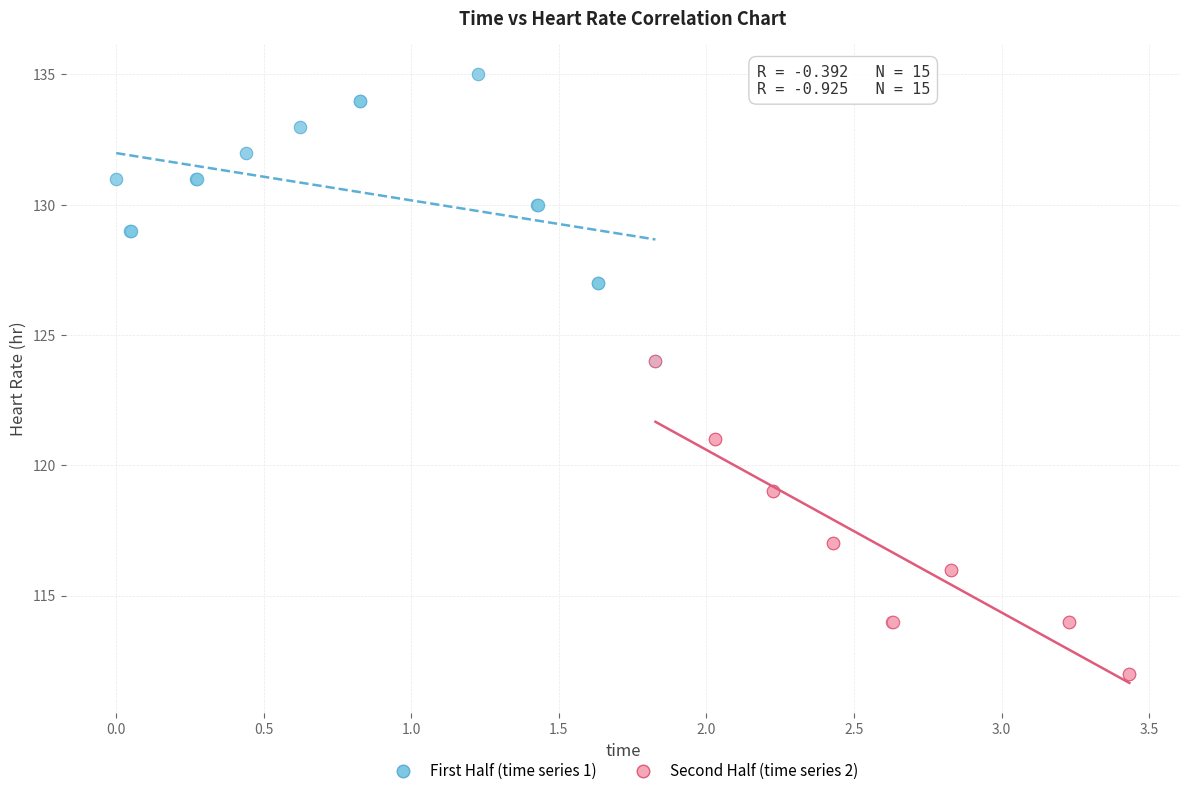

Which series has the largest Y range (max minus min)?

Second Half (time series 2)